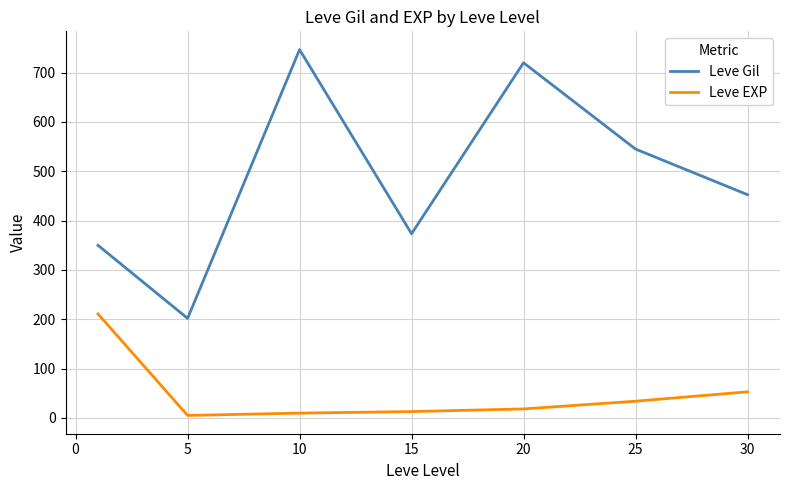

Which series has the largest range (max minus min)?

Leve Gil